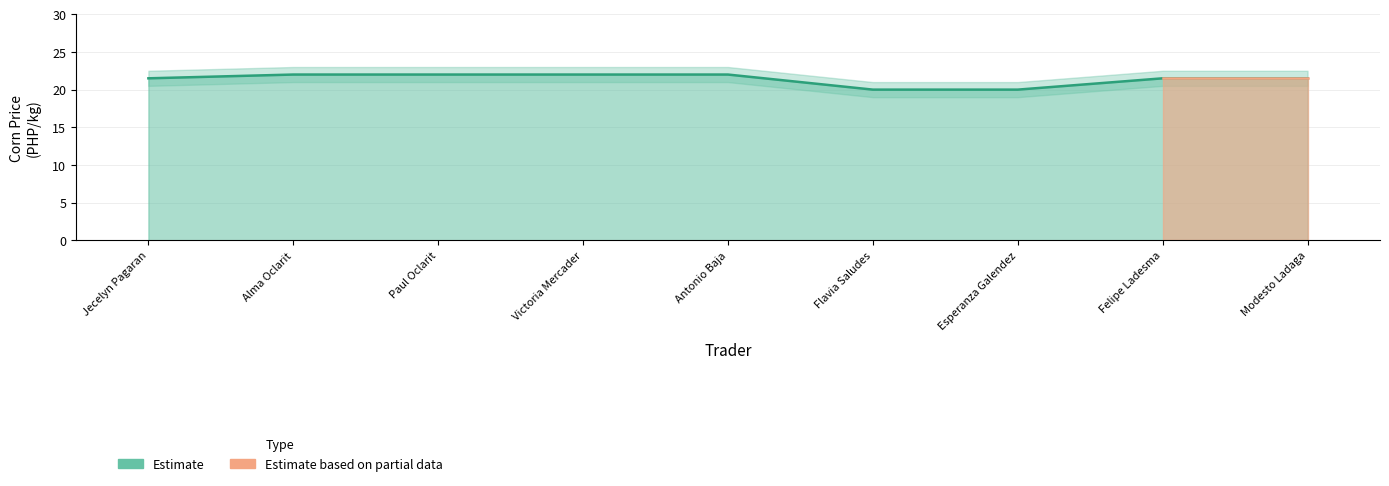

List the labels in order of value, smallest first.

Flavia Saludes, Esperanza Galendez, Jecelyn Pagaran, Felipe Ladesma, Modesto Ladaga, Alma Oclarit, Paul Oclarit, Victoria Mercader, Antonio Baja